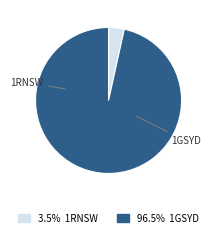

What is the largest slice in the pie chart?

1GSYD